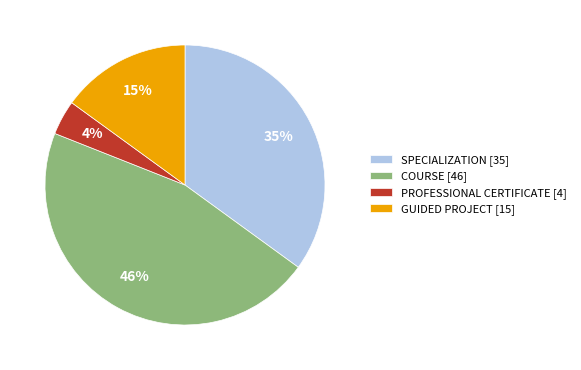

Rank the categories by value from lowest to highest.

PROFESSIONAL CERTIFICATE, GUIDED PROJECT, SPECIALIZATION, COURSE